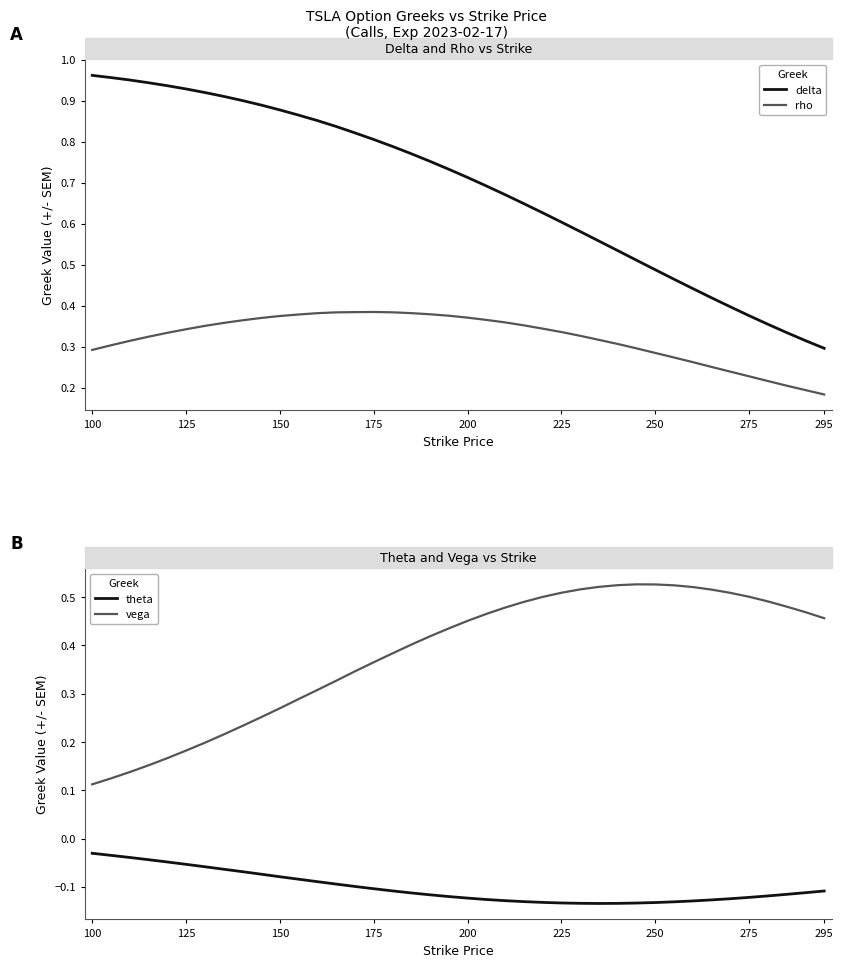

How many data points does each series have?

40